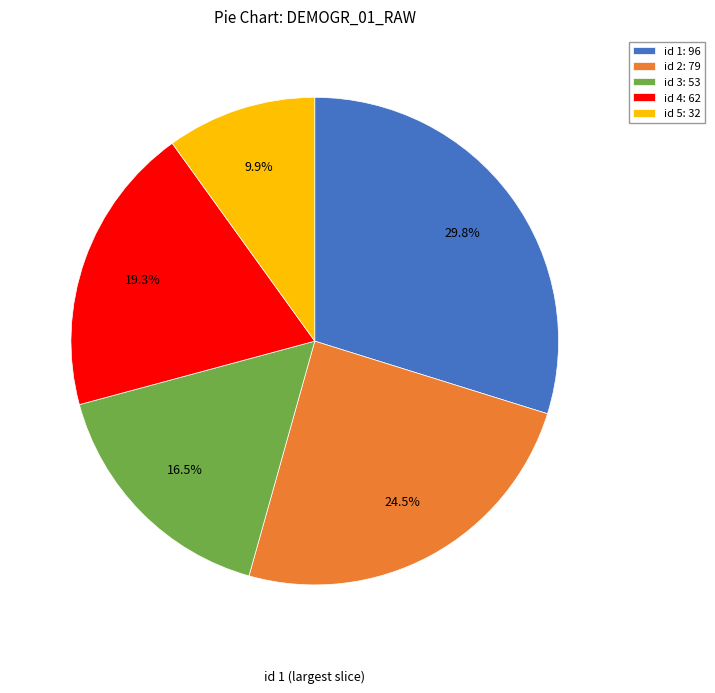

Is there any slice that represents more than half of the pie?

No